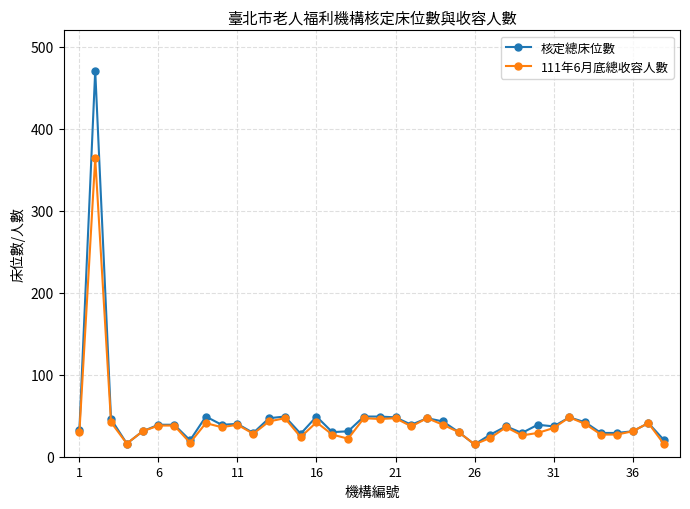

True or false: 111年6月底總收容人數 has more than 1 interior local peaks.

True